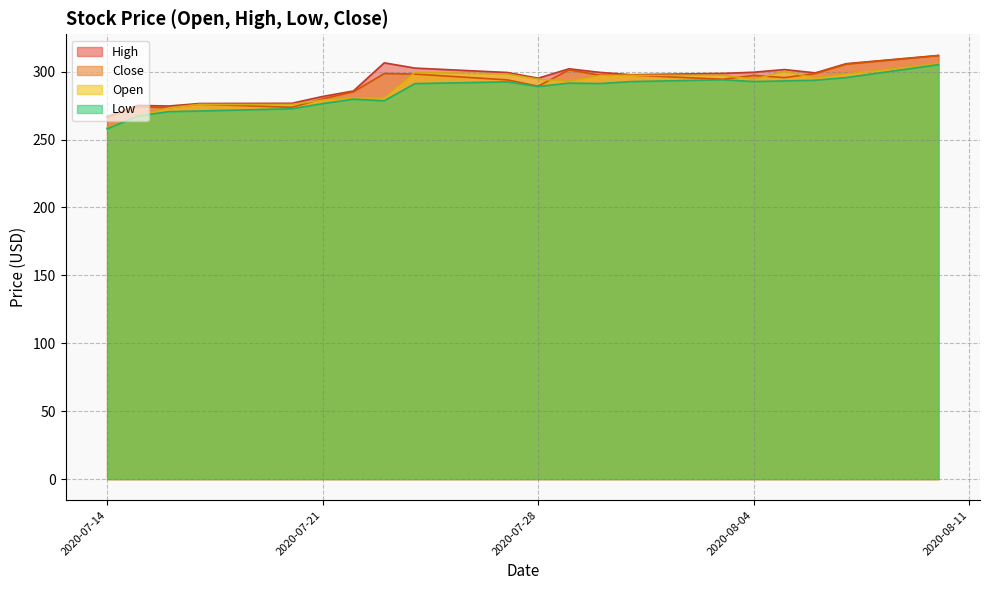

List the series in order of their peak value, highest first.

High, Close, Open, Low